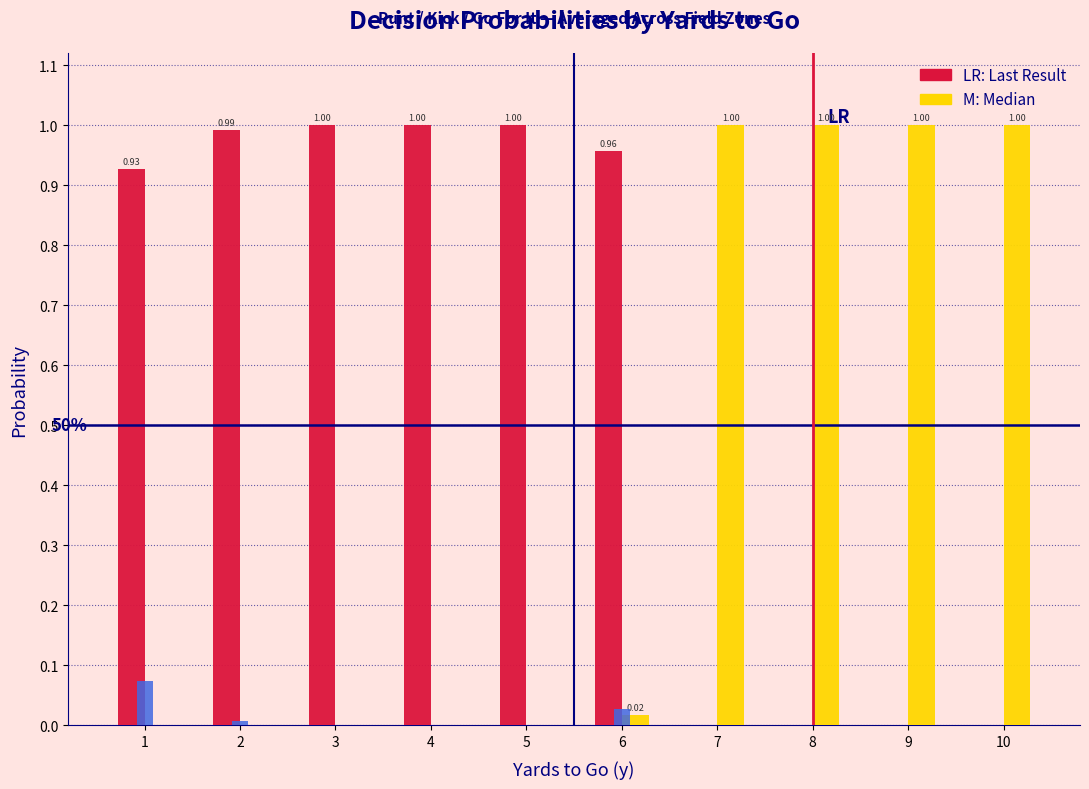

How many groups of bars are there?

10